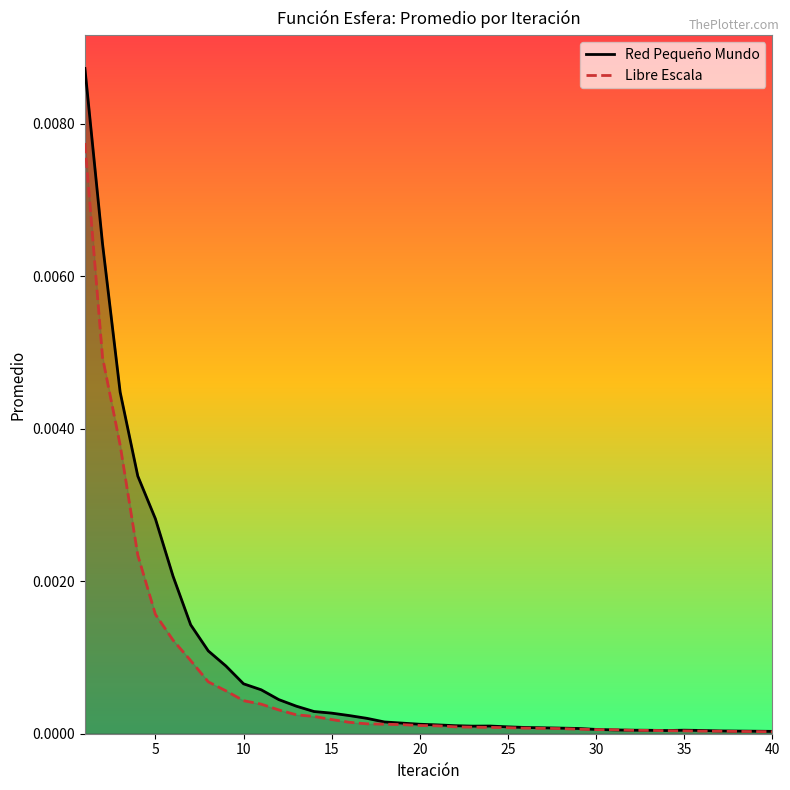

List the series in order of their peak value, highest first.

Red Pequeño Mundo, Libre Escala